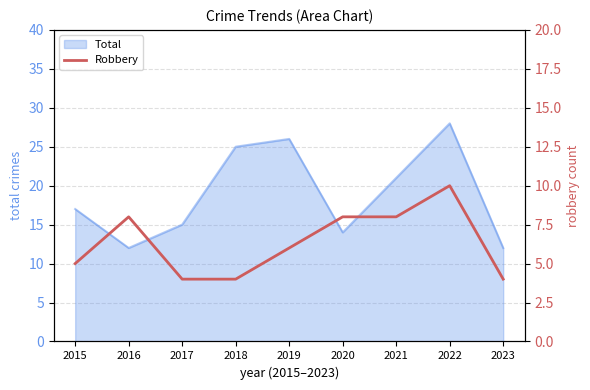

Is it true that Total equals 26 at 2019?

True